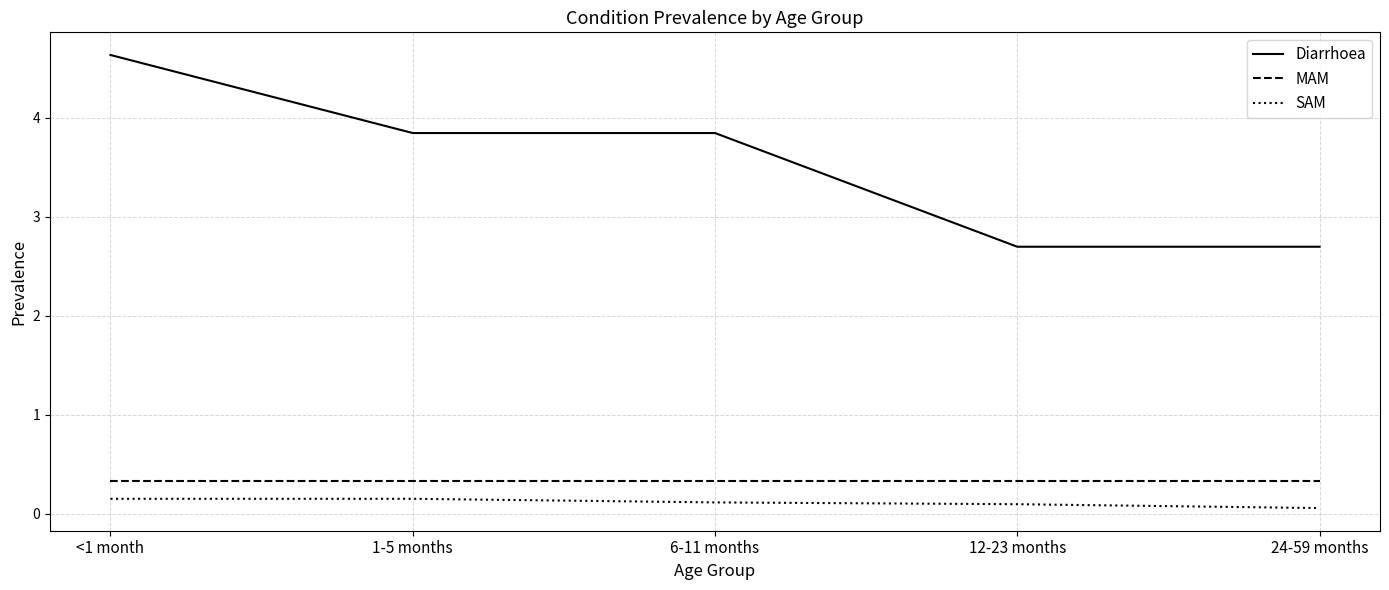

What is the sum of the Diarrhoea values at 1-5 months and <1 month?

8.5